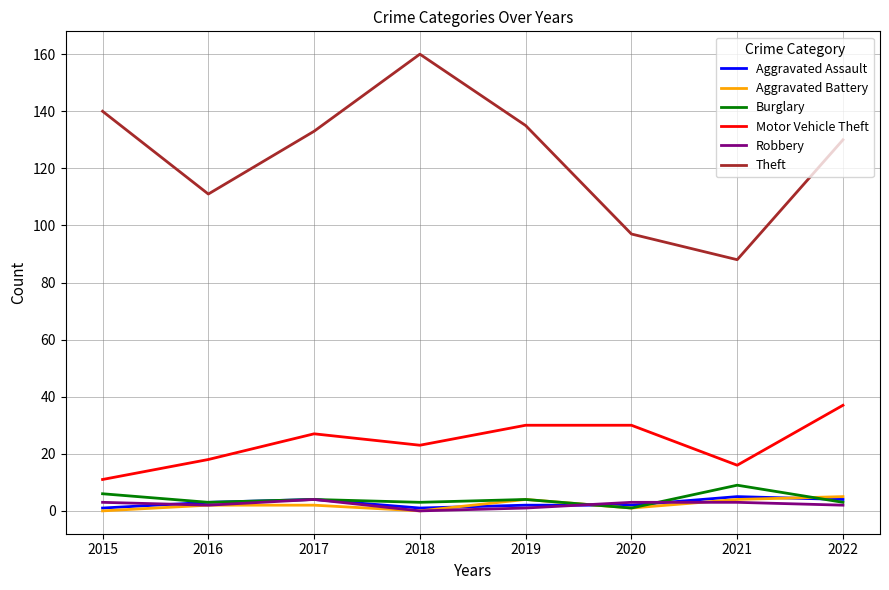

Is it true that Aggravated Battery equals 4 at 2019?

True